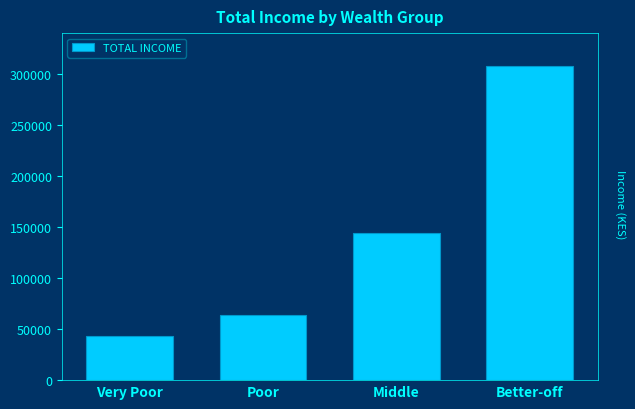

Reading left to right, what are all the values shown in this chart?

Very Poor=43351.2	Poor=63955.8	Middle=144466.3	Better-off=307447.9